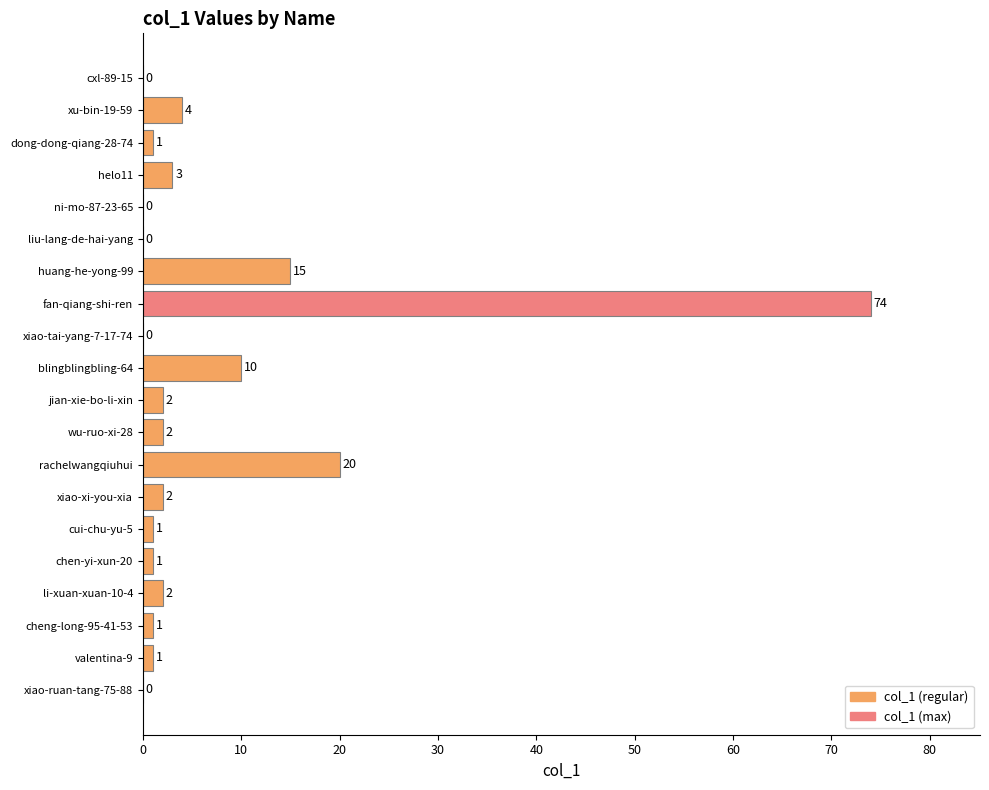

Reading bottom to top, transcribe all the data shown in this chart.

xiao-ruan-tang-75-88=0	valentina-9=1	cheng-long-95-41-53=1	li-xuan-xuan-10-4=2	chen-yi-xun-20=1	cui-chu-yu-5=1	xiao-xi-you-xia=2	rachelwangqiuhui=20	wu-ruo-xi-28=2	jian-xie-bo-li-xin=2	blingblingbling-64=10	xiao-tai-yang-7-17-74=0	fan-qiang-shi-ren=74	huang-he-yong-99=15	liu-lang-de-hai-yang=0	ni-mo-87-23-65=0	helo11=3	dong-dong-qiang-28-74=1	xu-bin-19-59=4	cxl-89-15=0